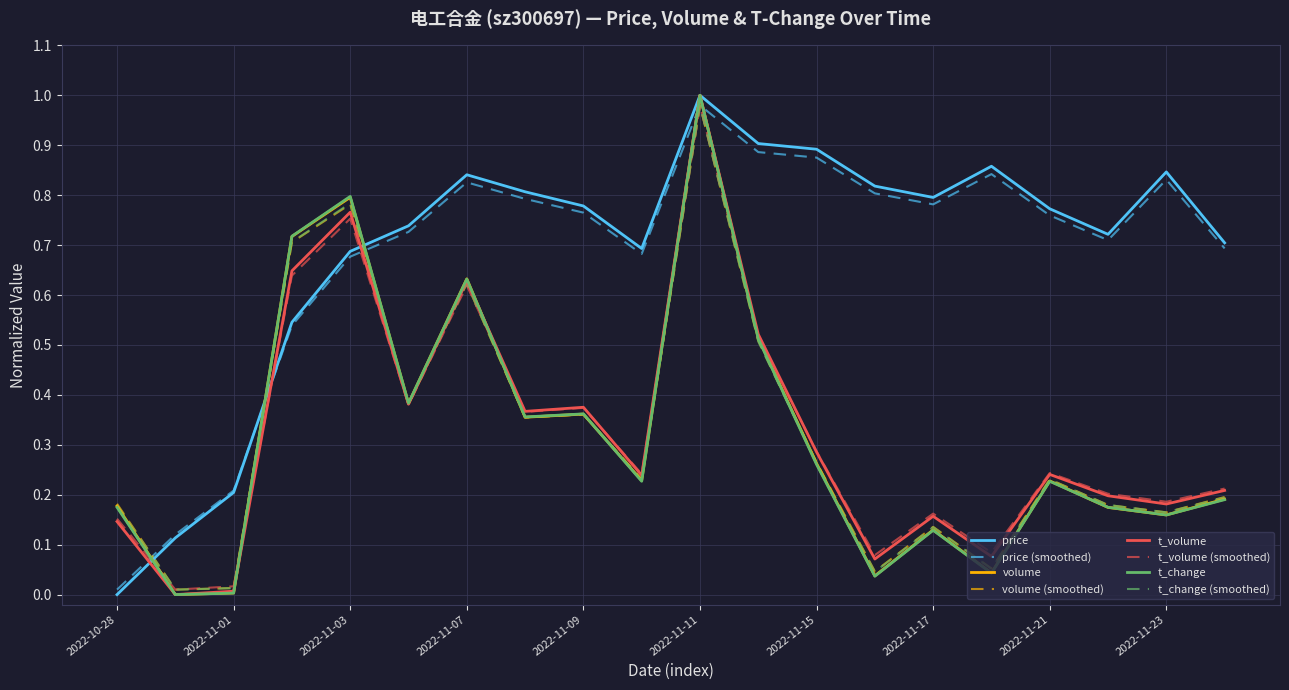

What is the label of the 7th point from the left?

2022-11-07